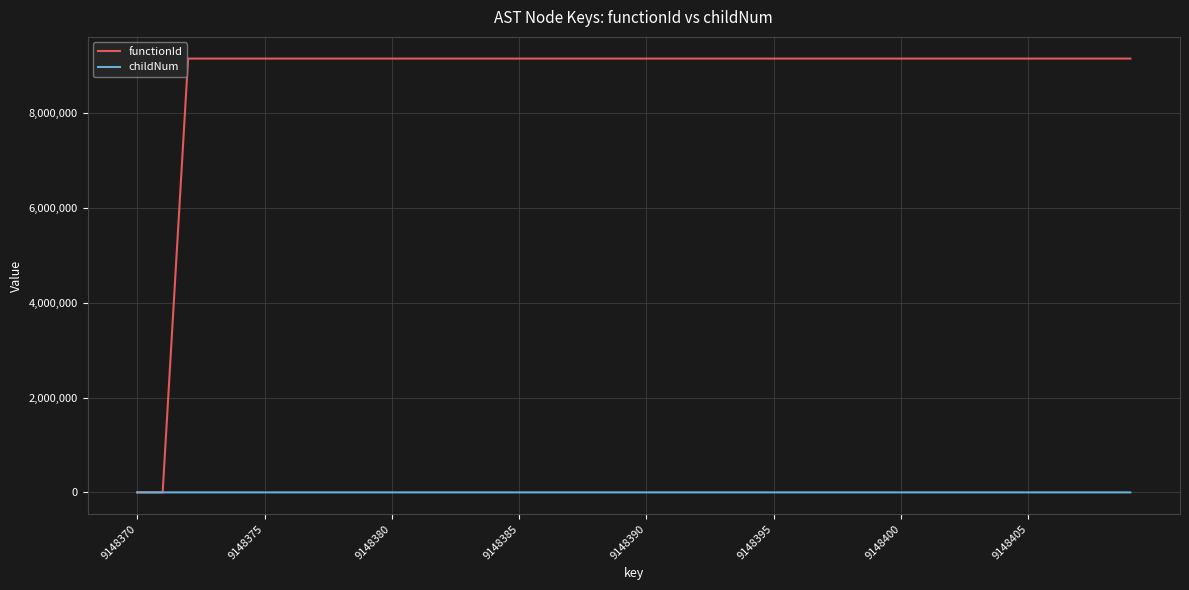

List the series in order of their overall mean, lowest first.

childNum, functionId